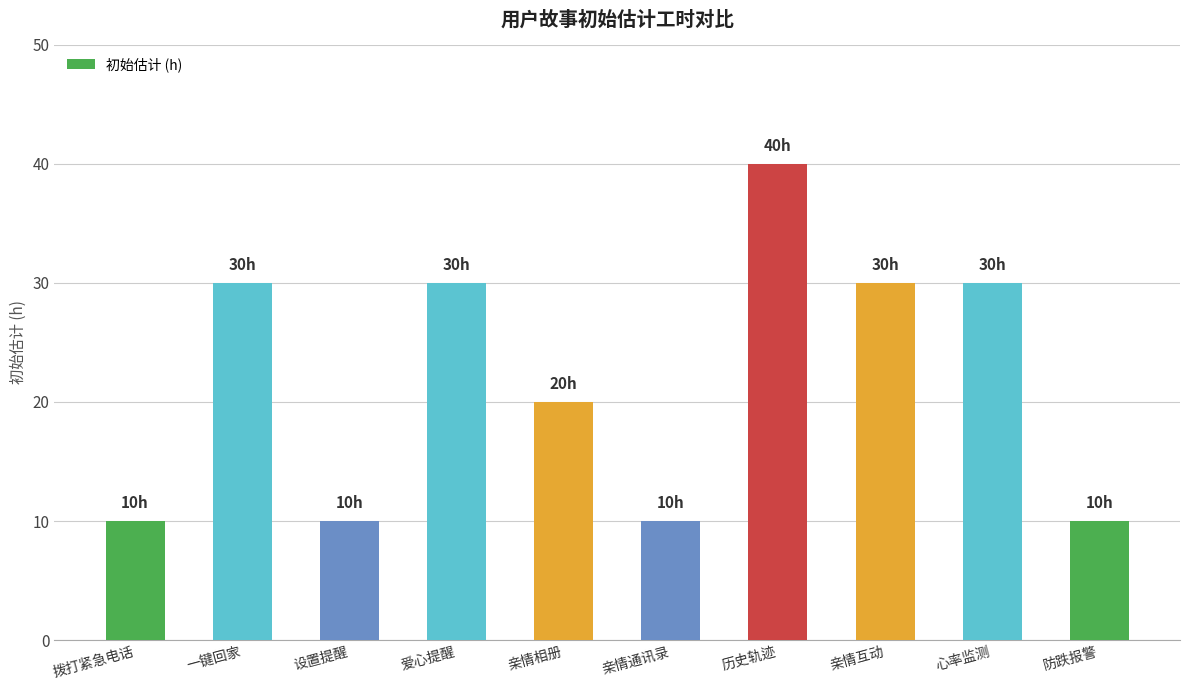

Read the value at 设置提醒.

10